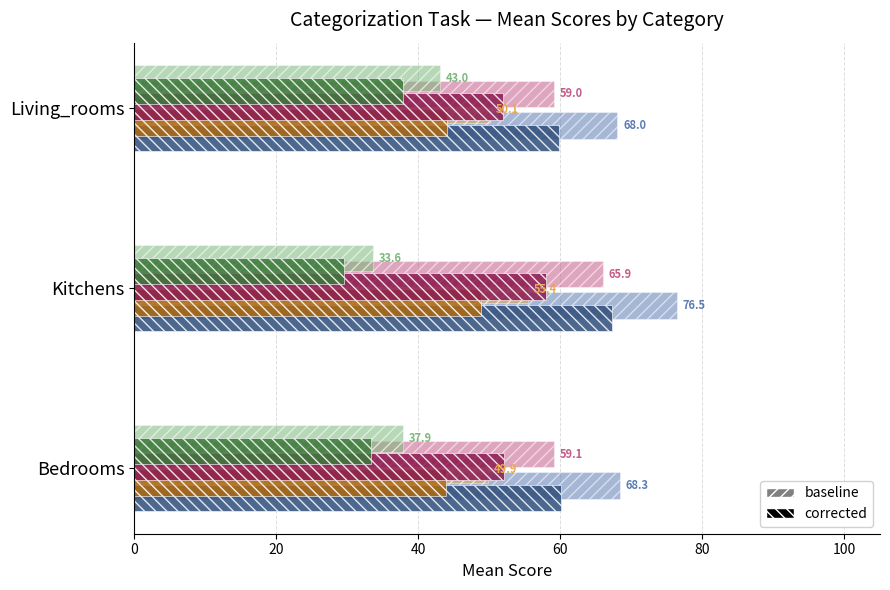

What is the smallest value displayed?

29.6